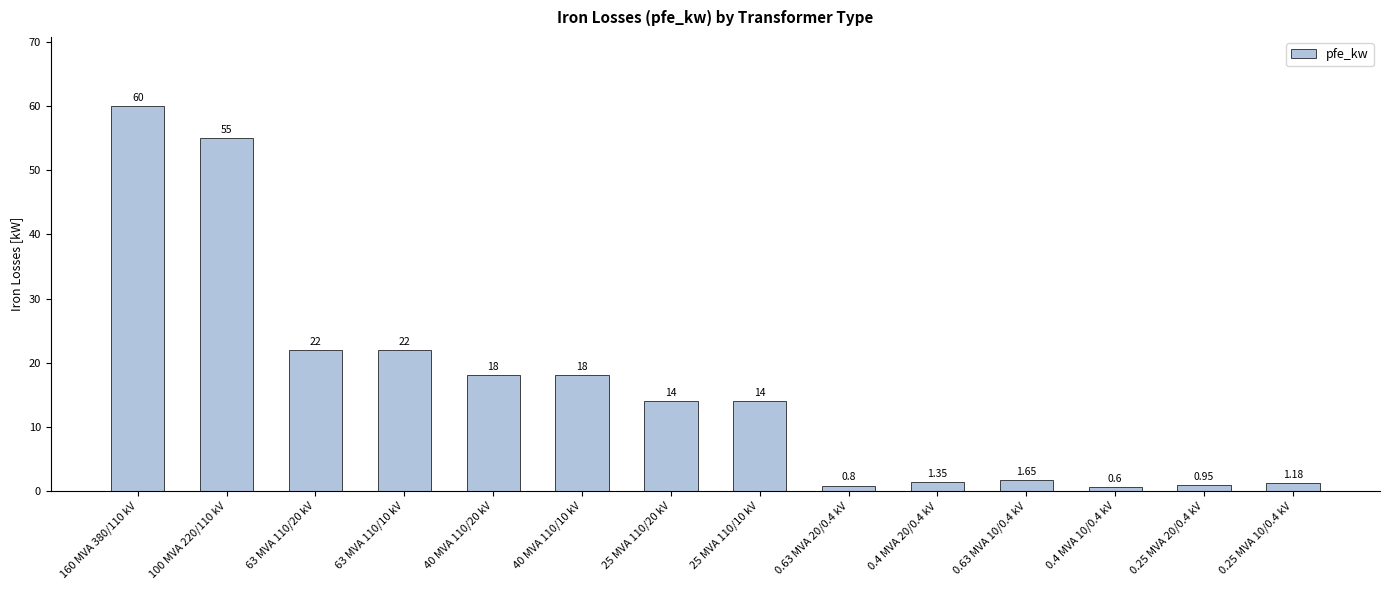

Which has a higher value, 63 MVA 110/20 kV or 0.4 MVA 20/0.4 kV?

63 MVA 110/20 kV